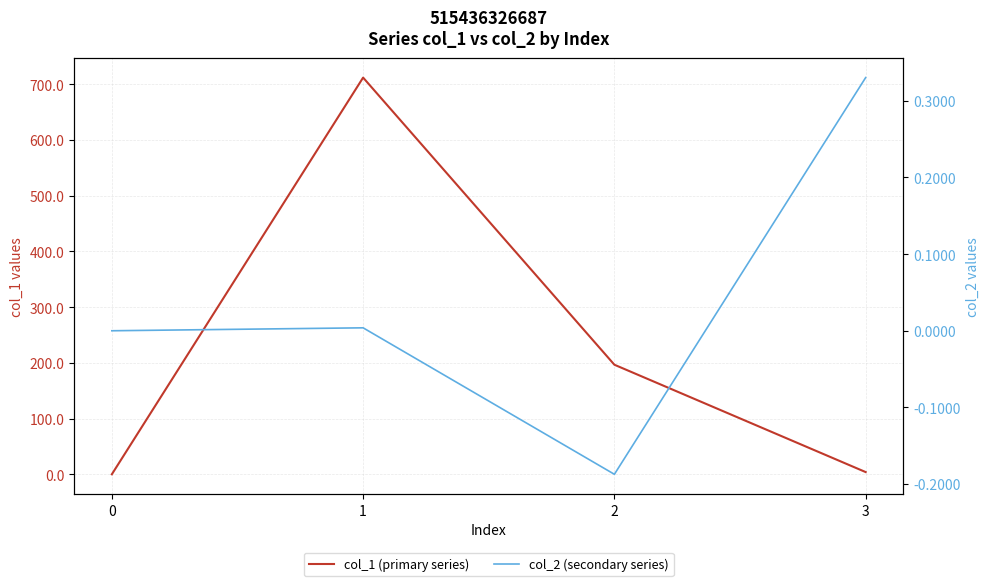

Between 0 and 3, which series saw the biggest shift?

col_1 (primary series)